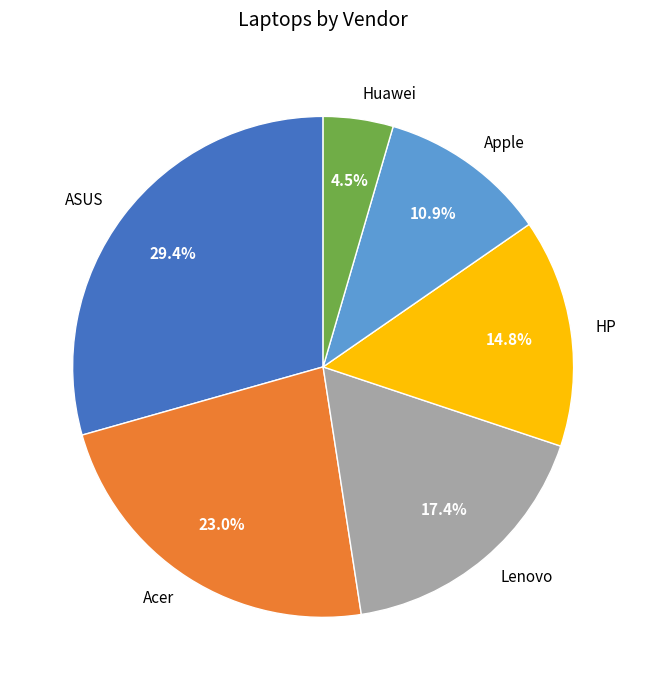

Which slice is the largest?

ASUS